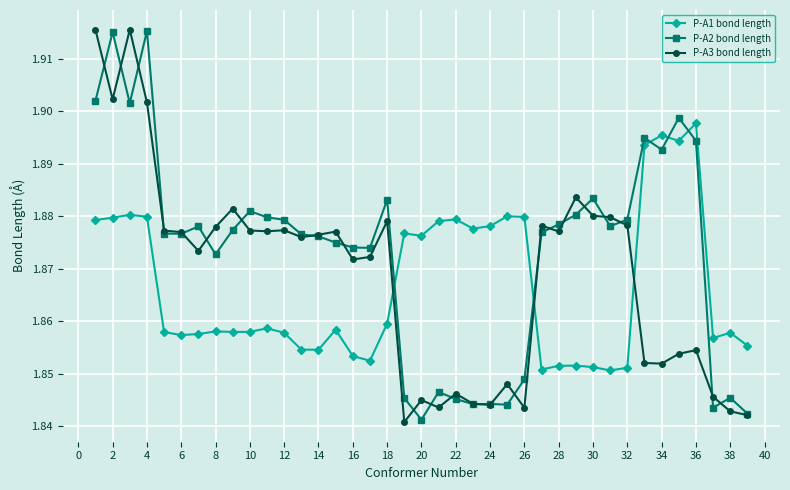

True or false: P-A3 bond length has more than 0 points higher than both neighbors.

True